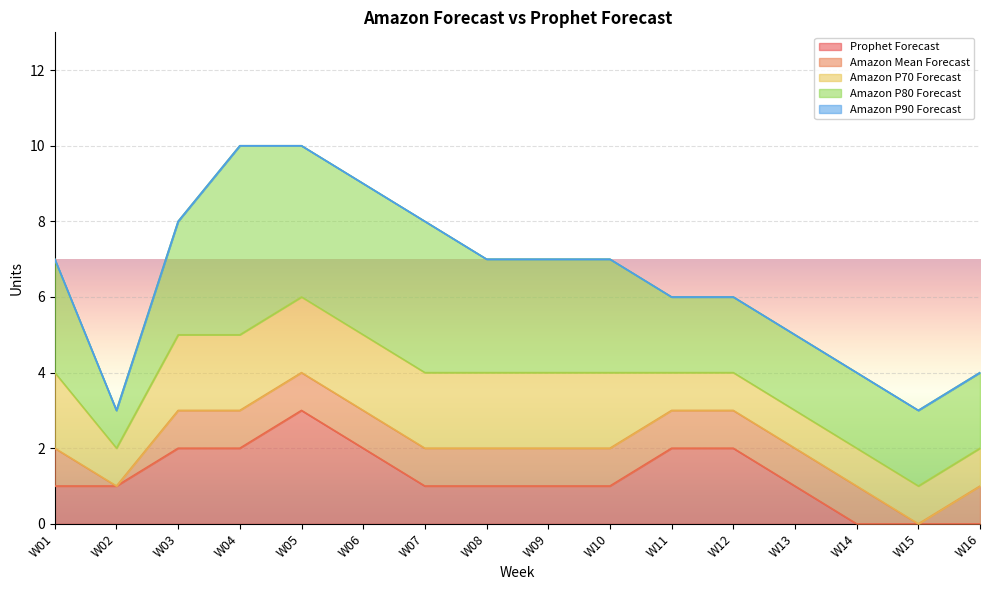

Does the chart display data point markers on the line(s)?

No